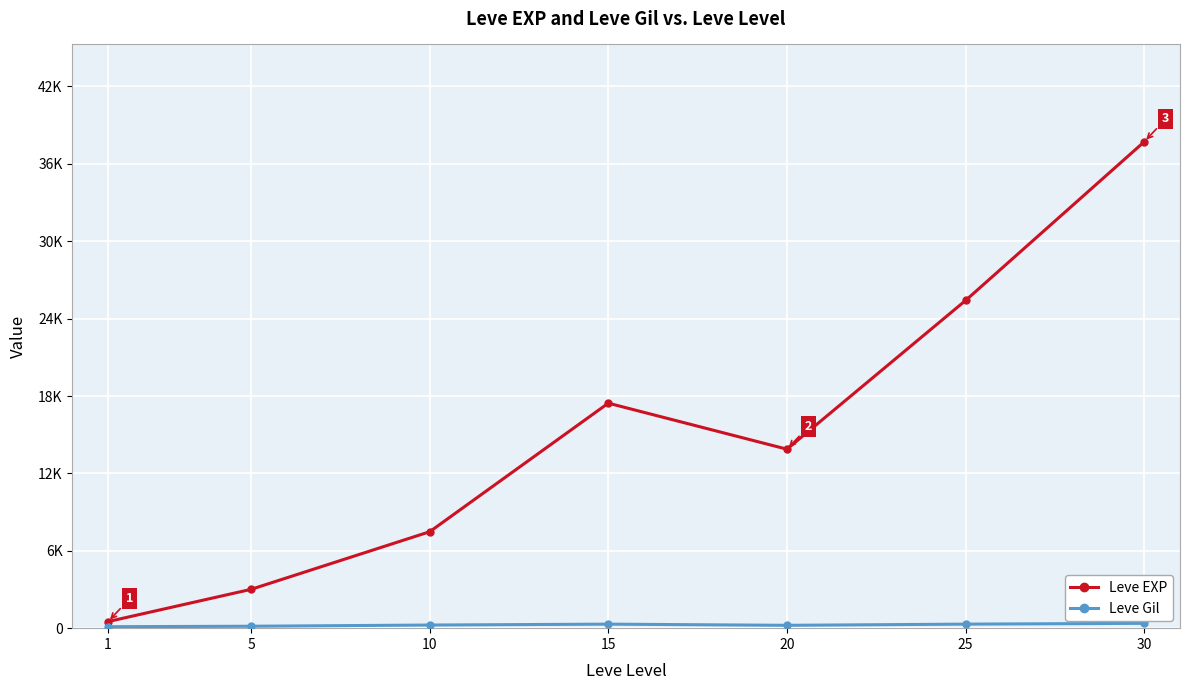

Does the chart have visible grid lines?

Yes